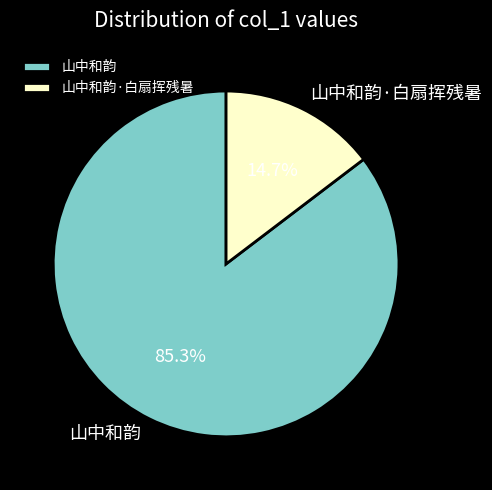

Approximately how many times larger is the value at 山中和韵 compared to 山中和韵·白扇挥残暑?

5.8